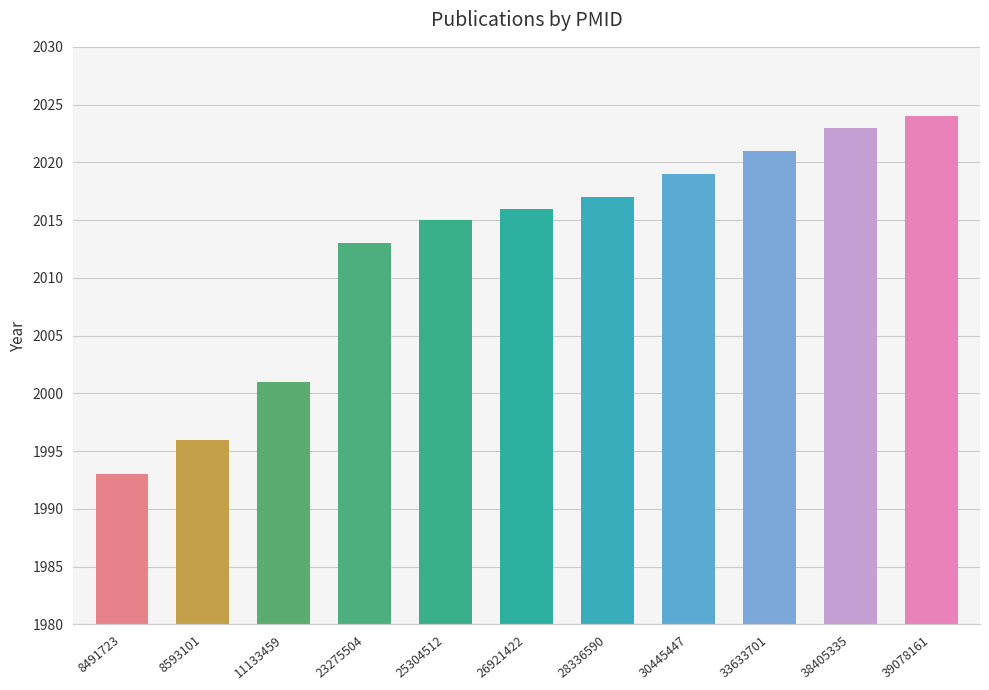

Reading left to right, list all the values displayed in this chart.

8491723=1993	8593101=1996	11133459=2001	23275504=2013	25304512=2015	26921422=2016	28336590=2017	30445447=2019	33633701=2021	38405335=2023	39078161=2024